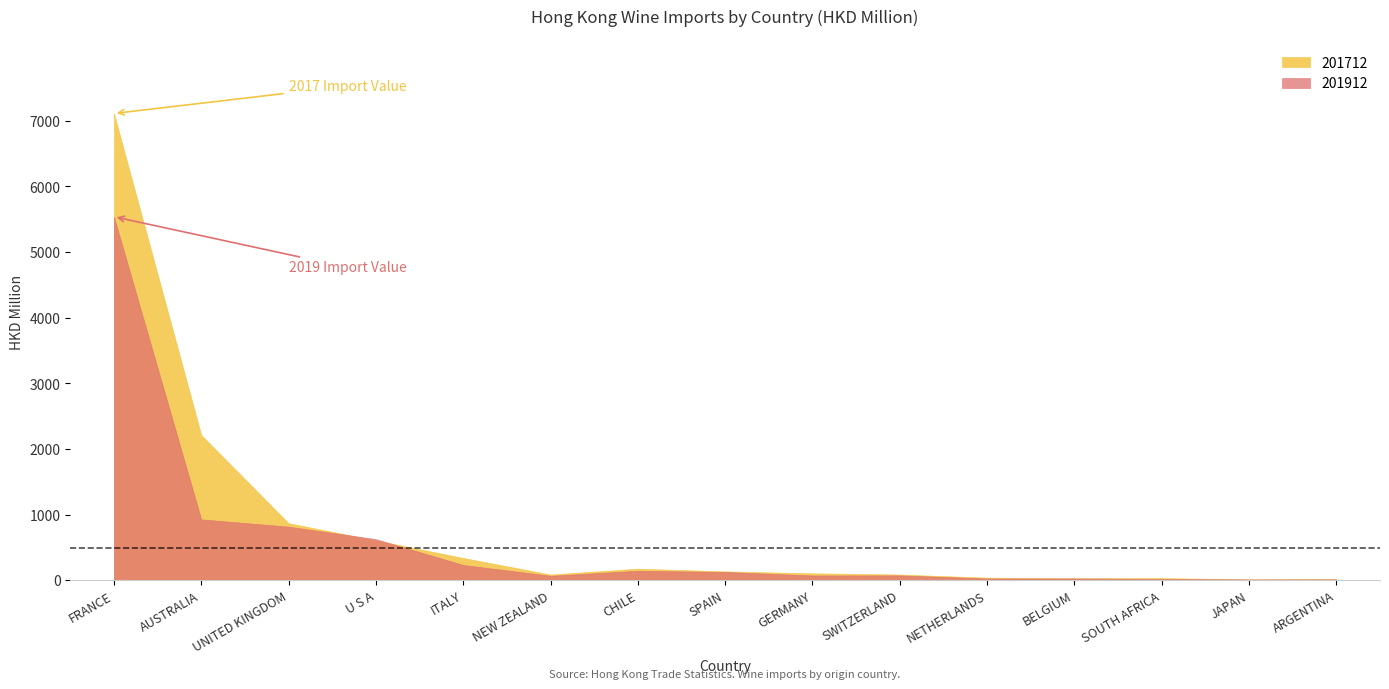

Where is 201712 nearest to the value 3563?

AUSTRALIA